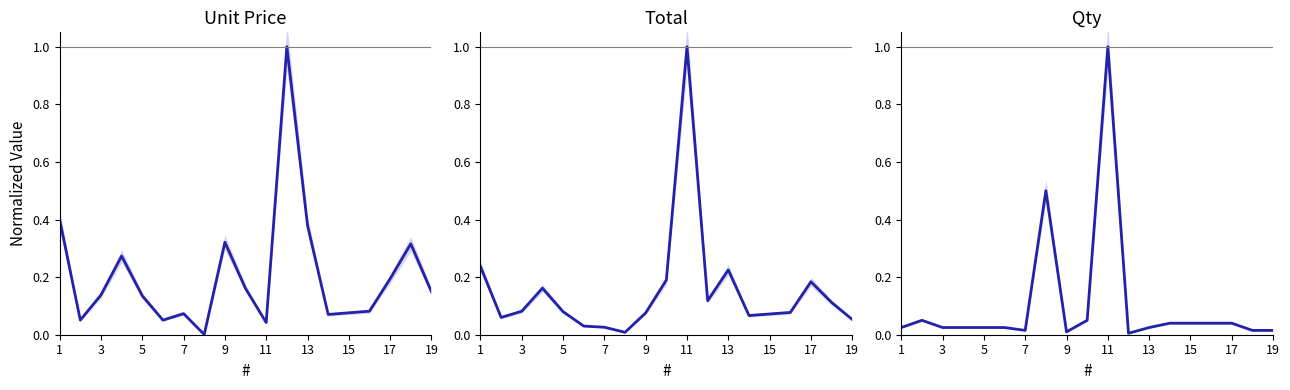

How many categories are shown in the chart?

19